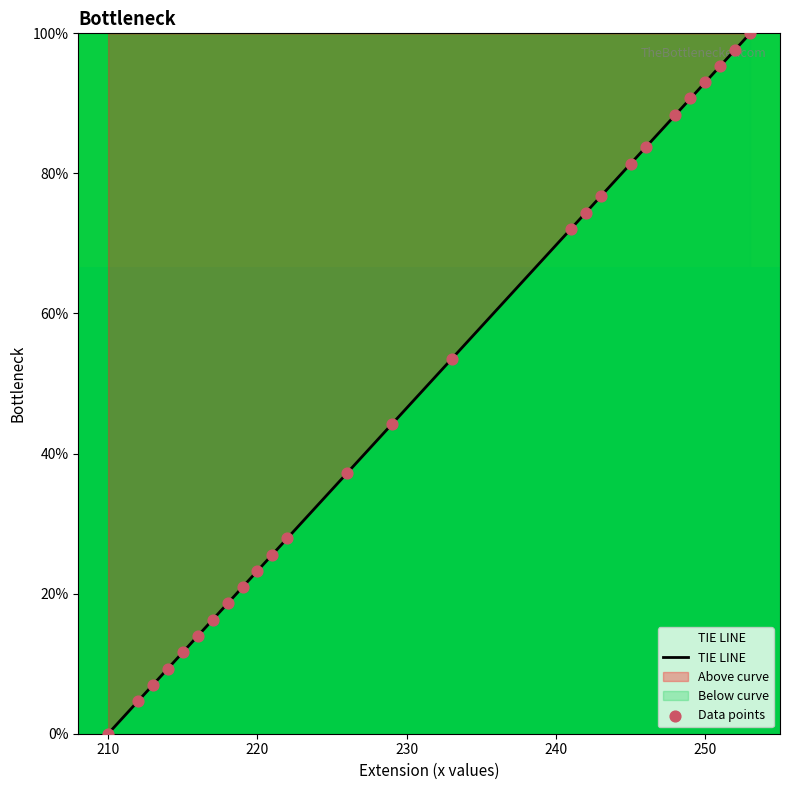

The value at 250 is 93.0. True or false?

True